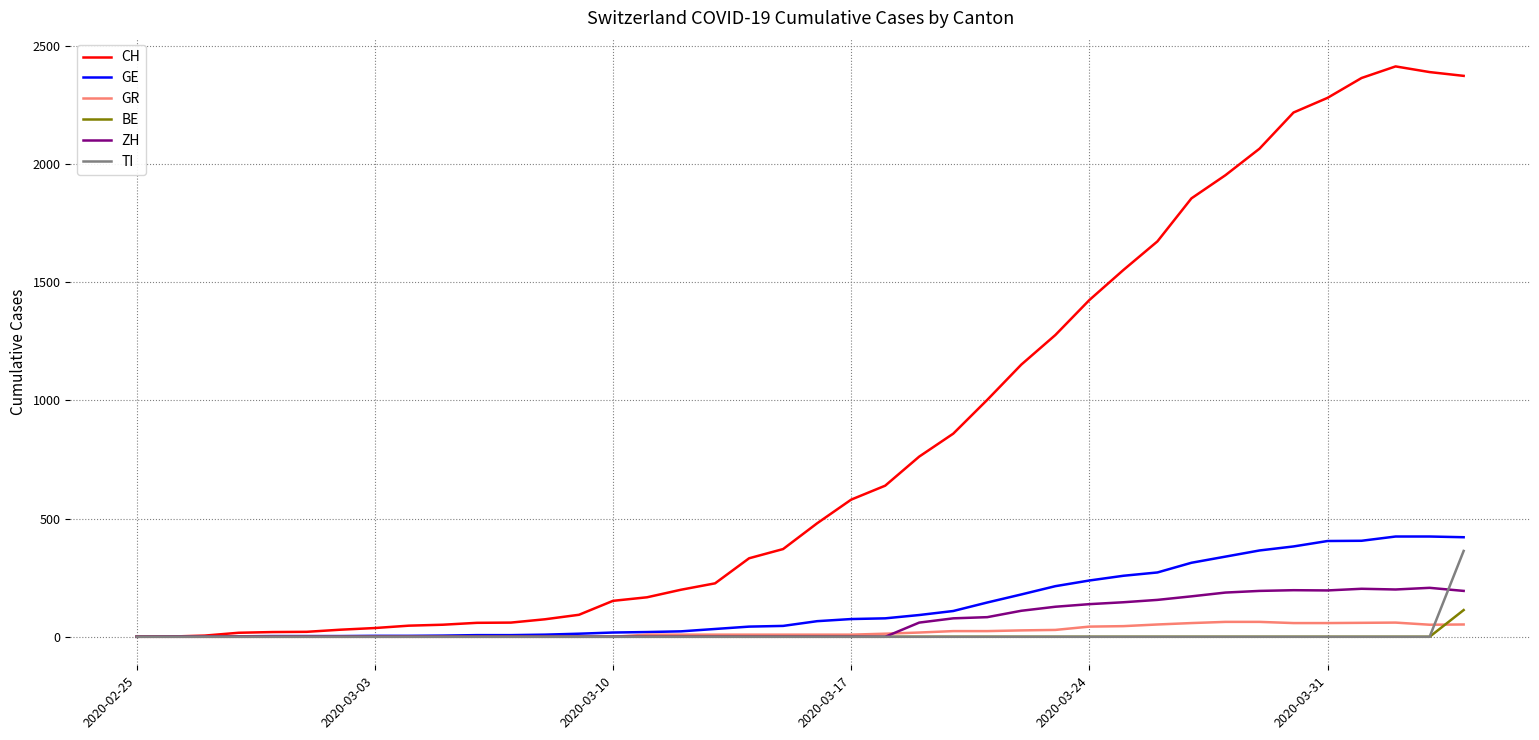

Which series has the widest spread of values?

CH